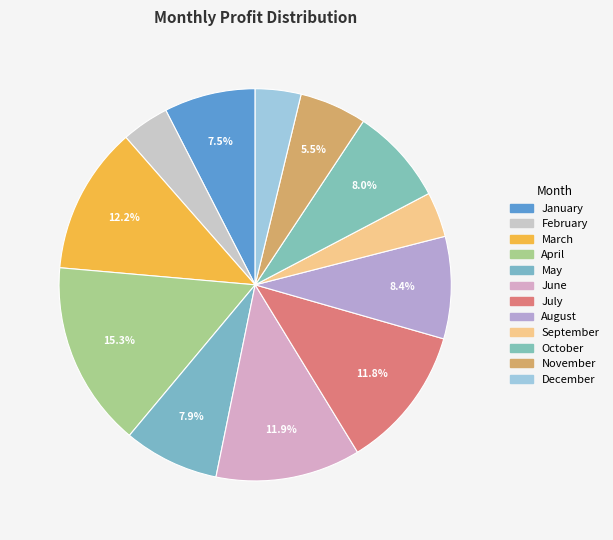

To the nearest percent, what percentage of the pie is June?

12%